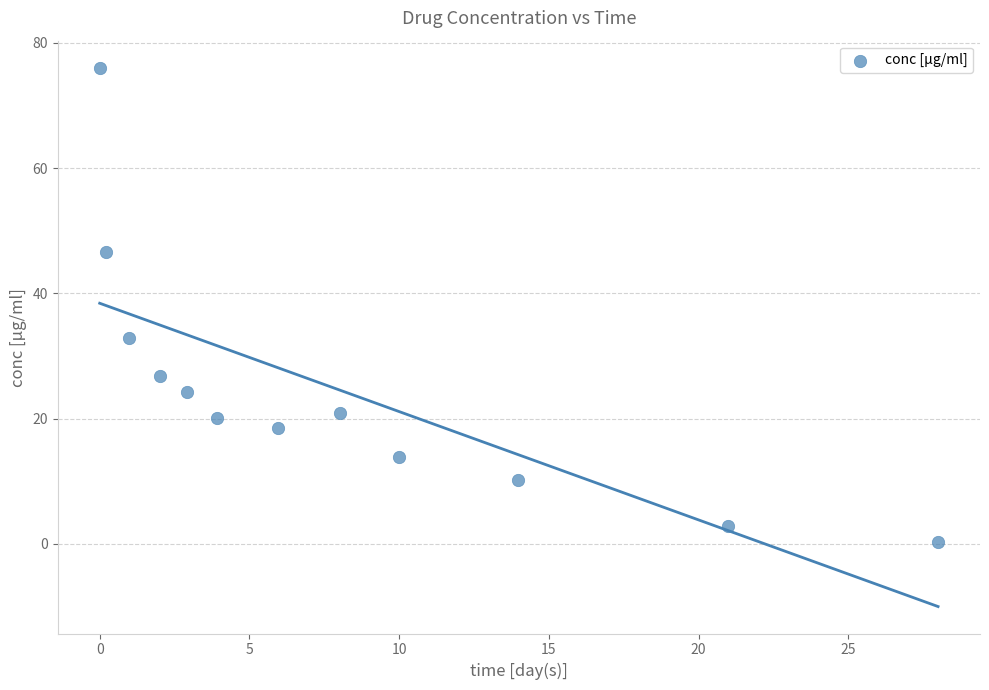

What is the range of Y values (max minus min)?

75.7